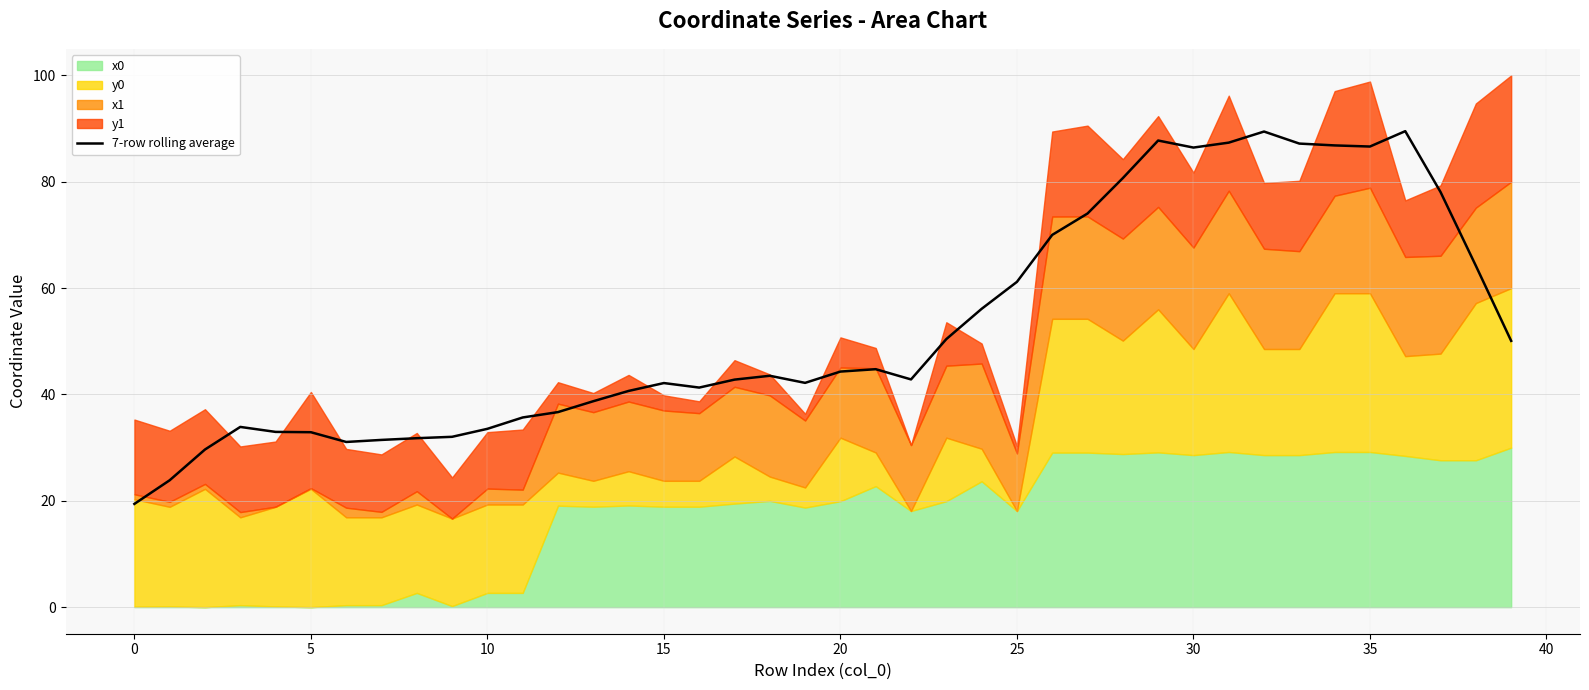

What is the difference between the values at 23 and 36?

39.1